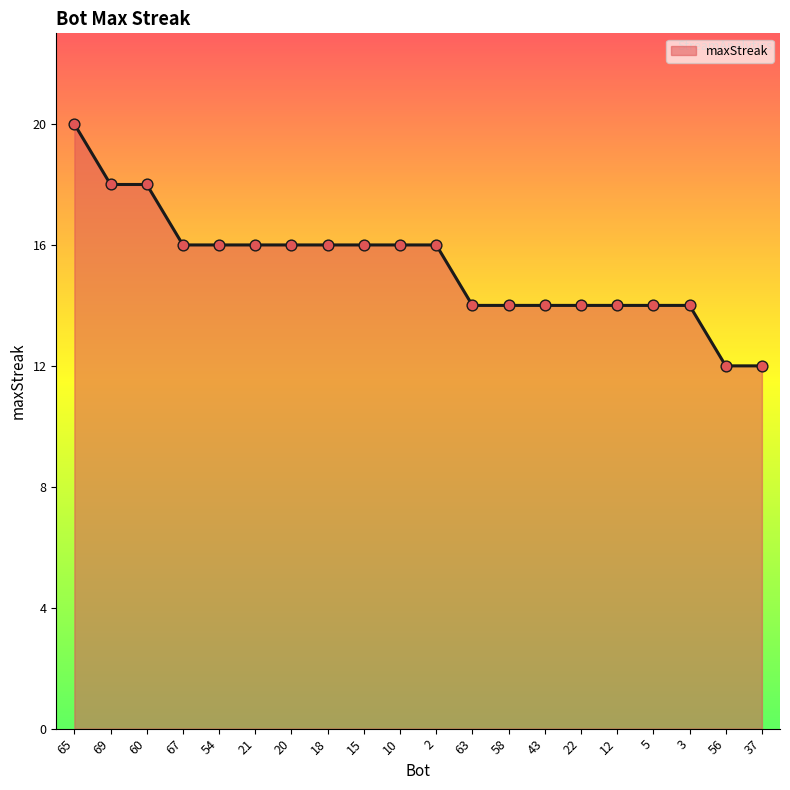

Between 21 and 37, which is larger?

21